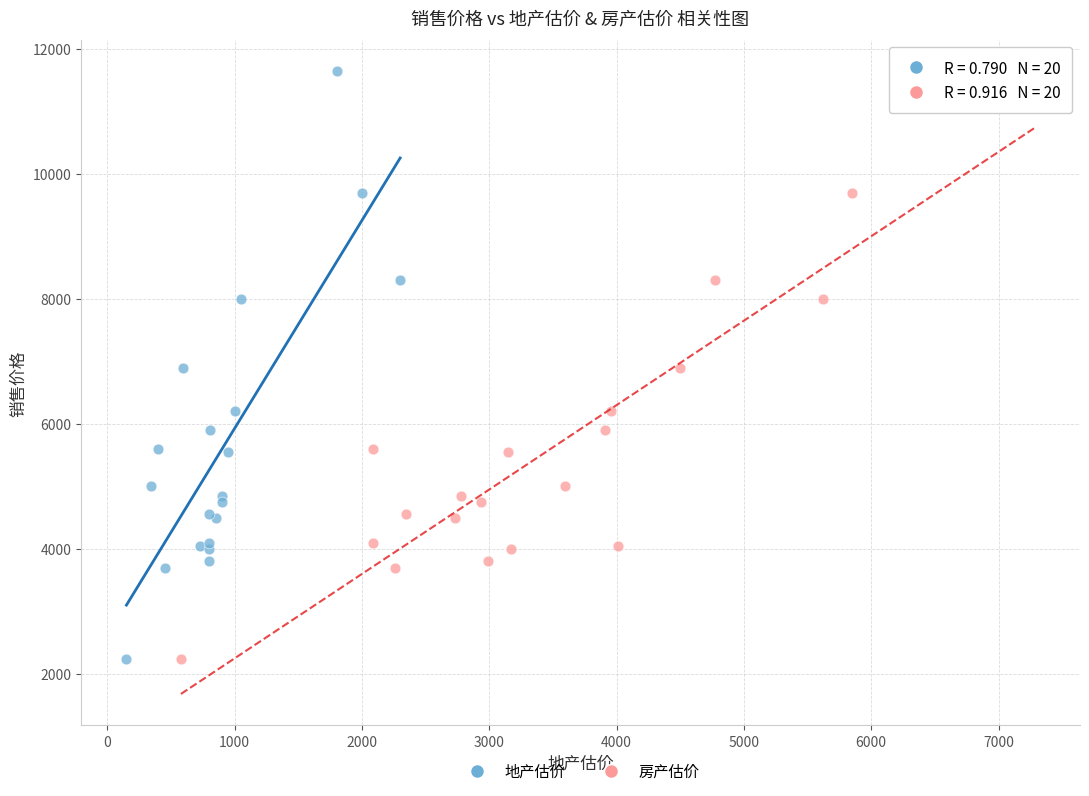

What are all the series names shown in the legend?

地产估价, 房产估价